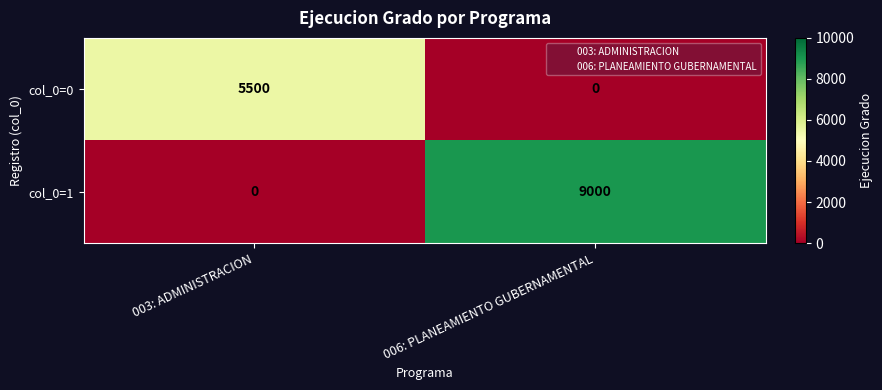

Rank the series by their average value, from lowest to highest.

col_0=0, col_0=1